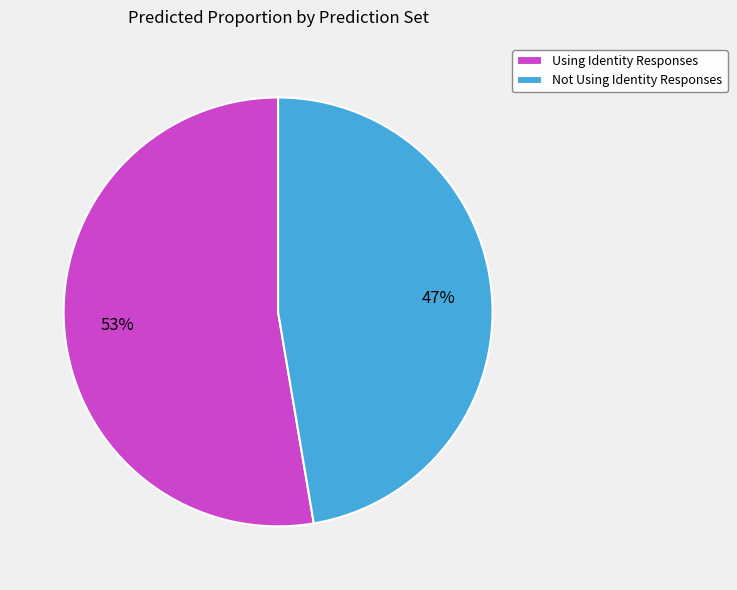

True or false: Using Identity Responses accounts for 66% of the total.

False